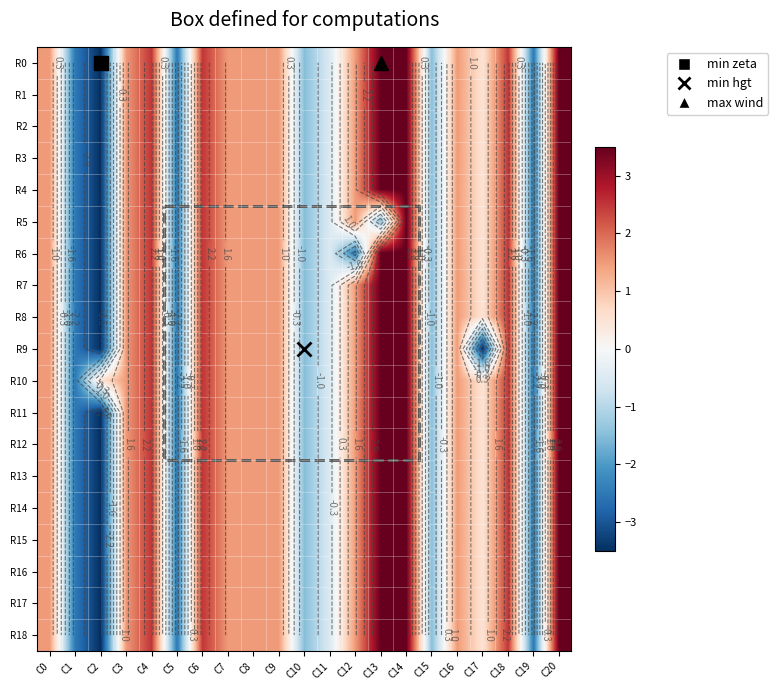

Which category has the highest value across all series?

C13